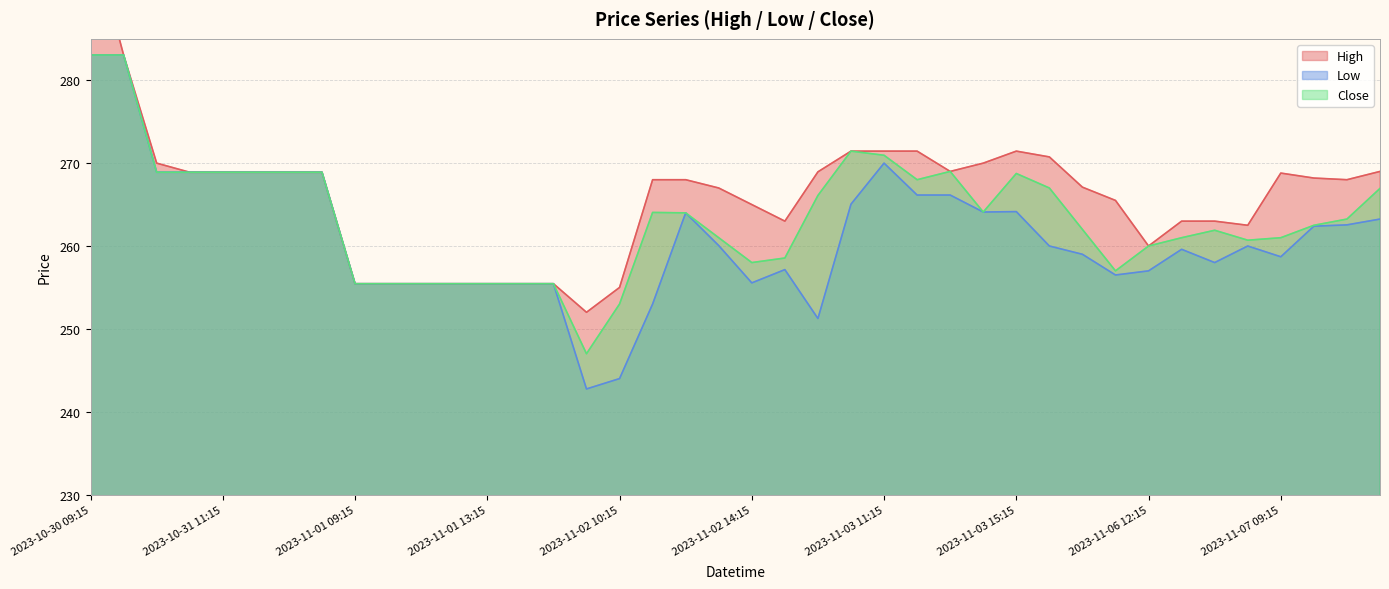

What are all the series names shown in the legend?

High, Low, Close